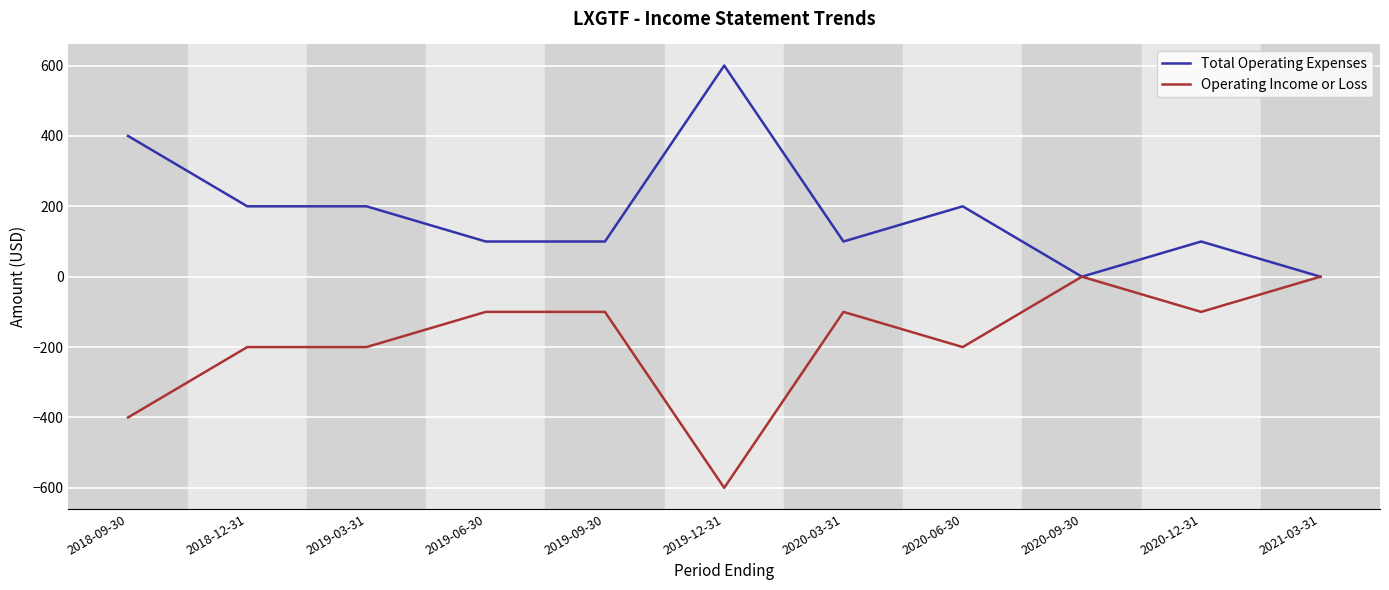

At which category does the chart reach its minimum across all series?

2019-12-31